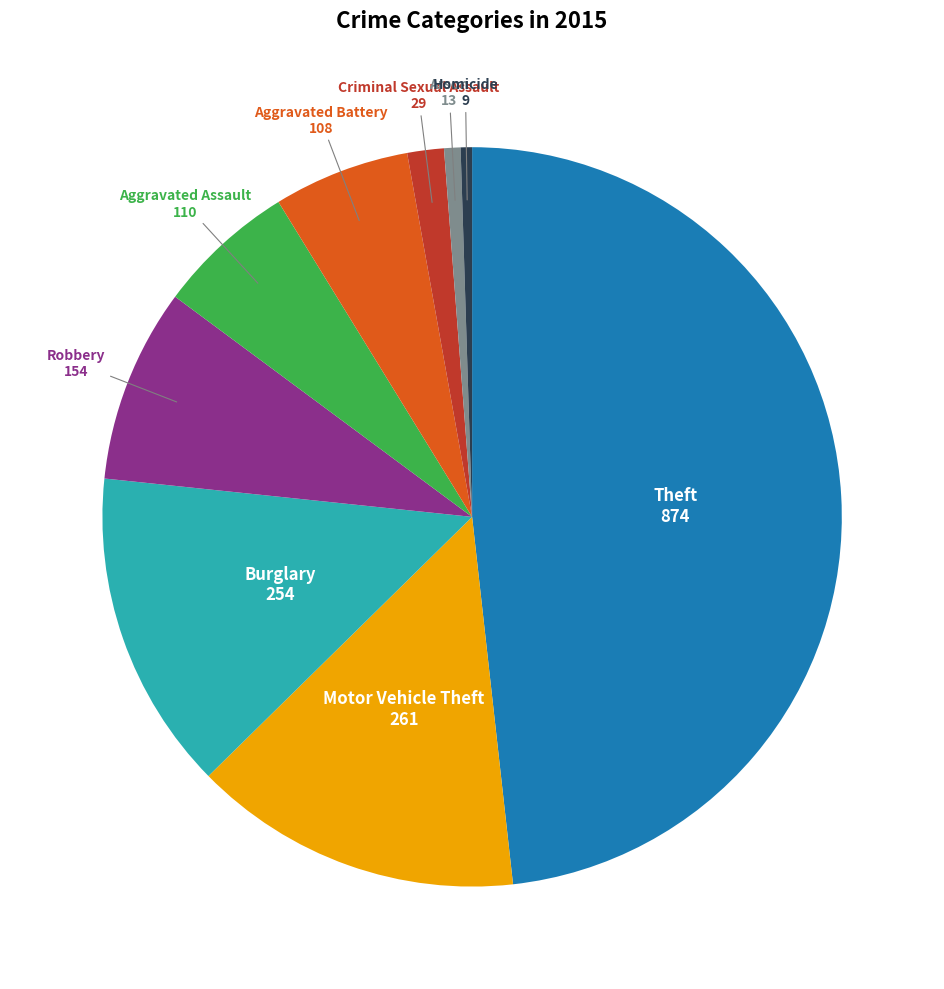

Is there any slice that represents more than half of the pie?

No